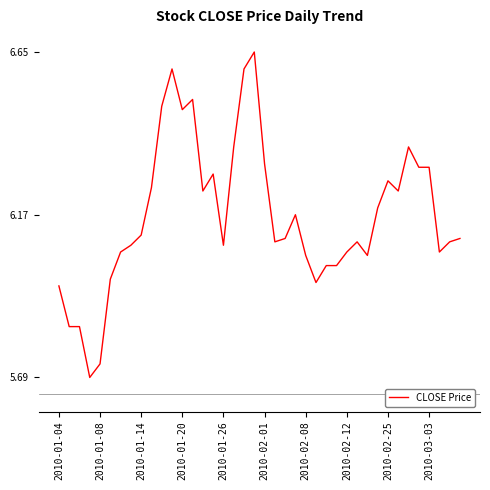

Between 2010-02-08 and 2010-03-03, which is larger?

2010-03-03